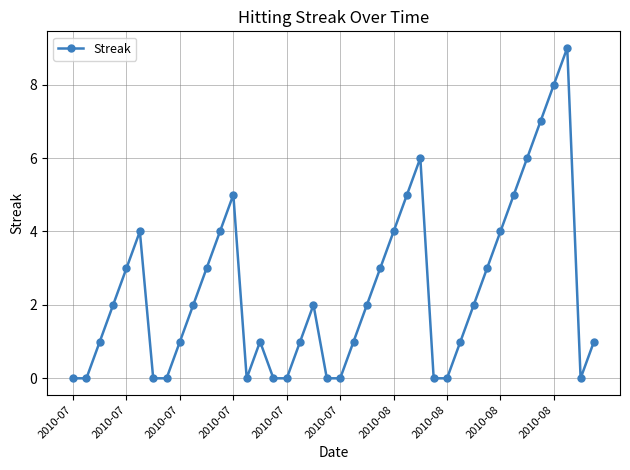

What is the difference between the maximum and minimum values?

9